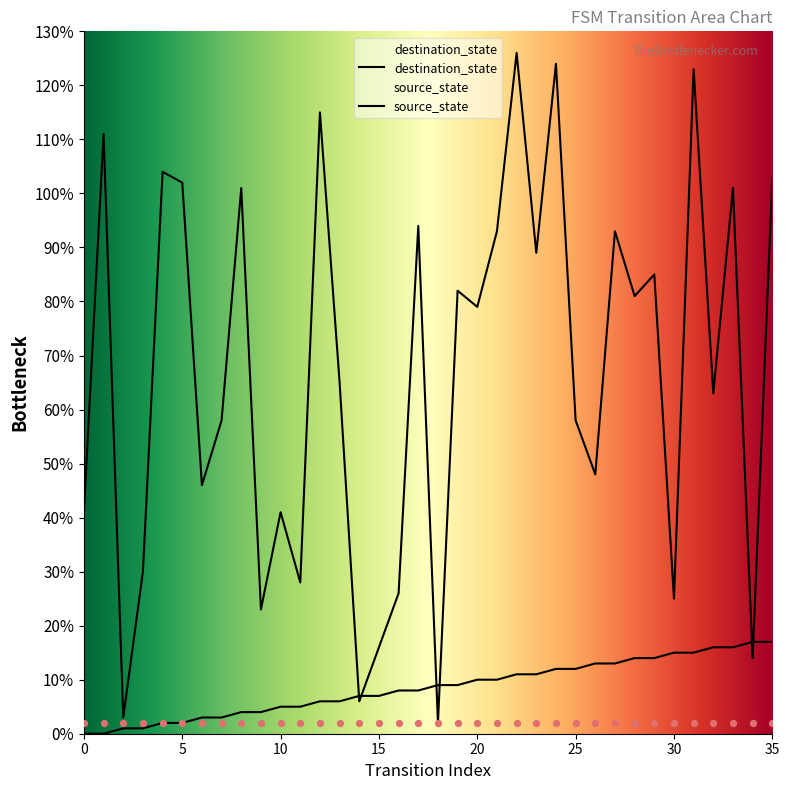

Is the value of destination_state at 23 greater than the value of source_state at 18?

Yes